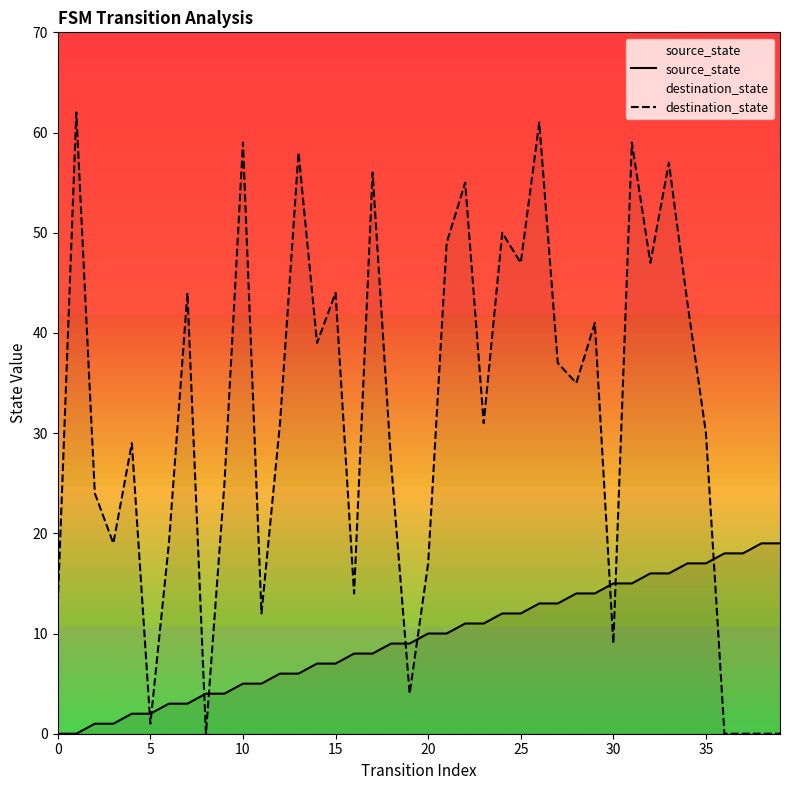

At how many categories does at least one series exceed 50?

8